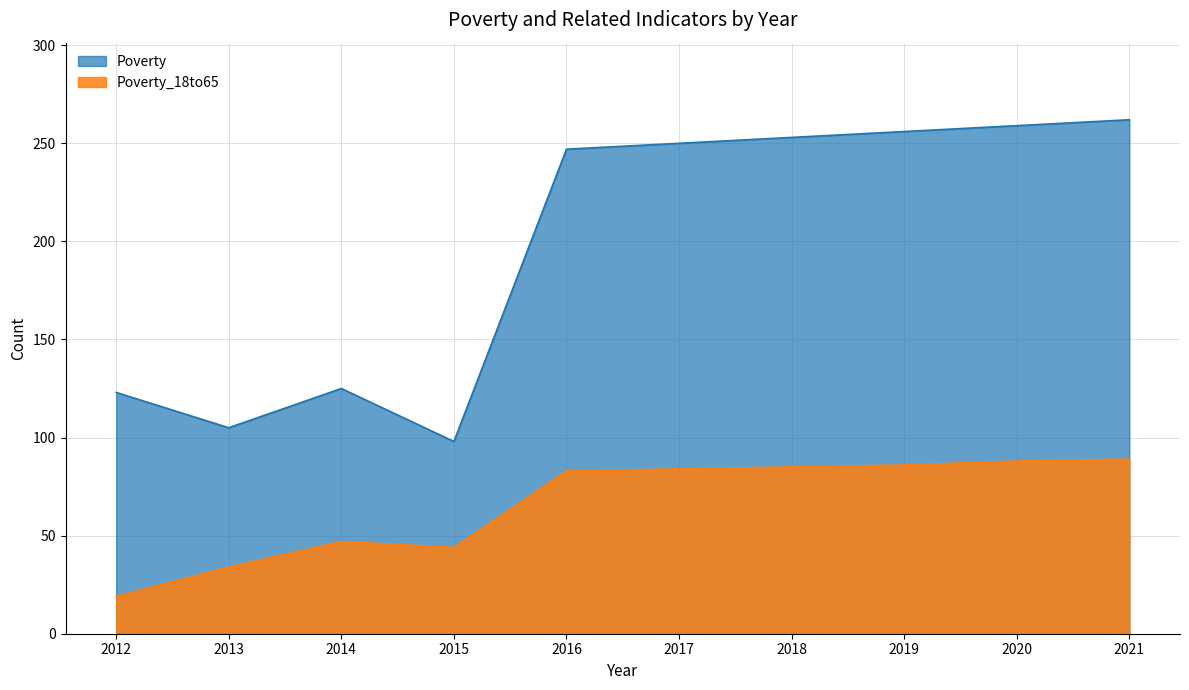

What is the value of the Poverty point at the 3rd from the left?

125